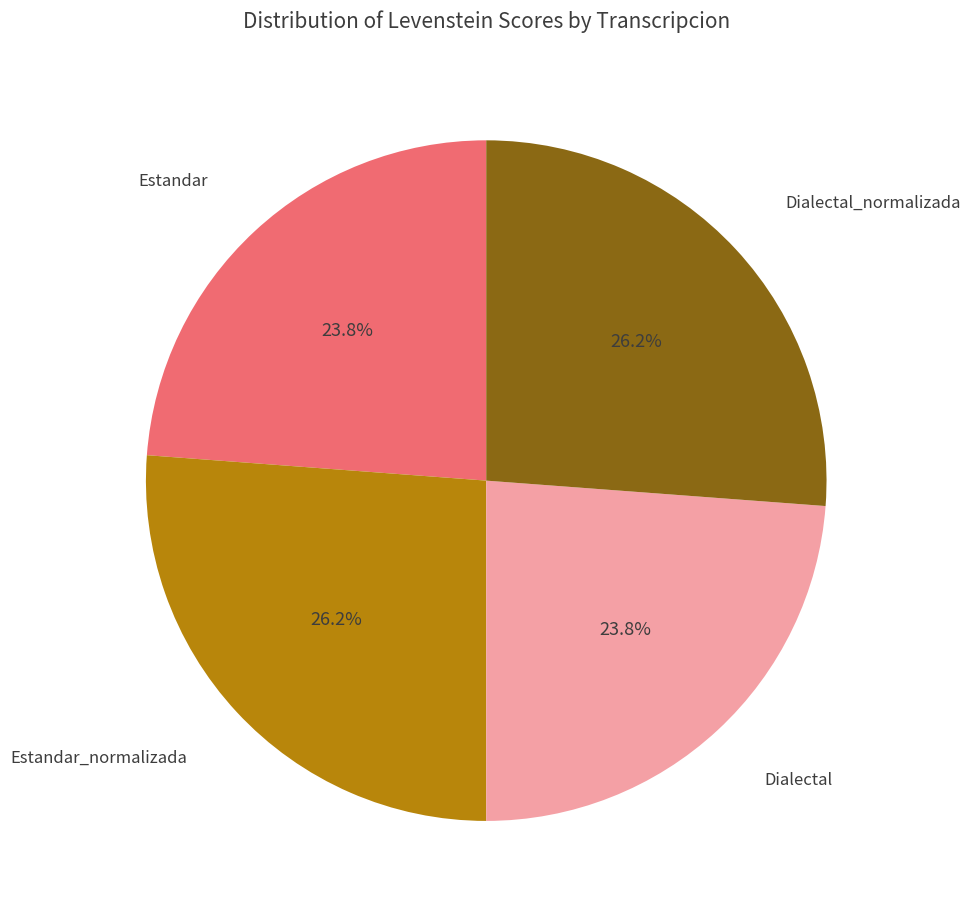

Is there a majority slice in this chart?

No